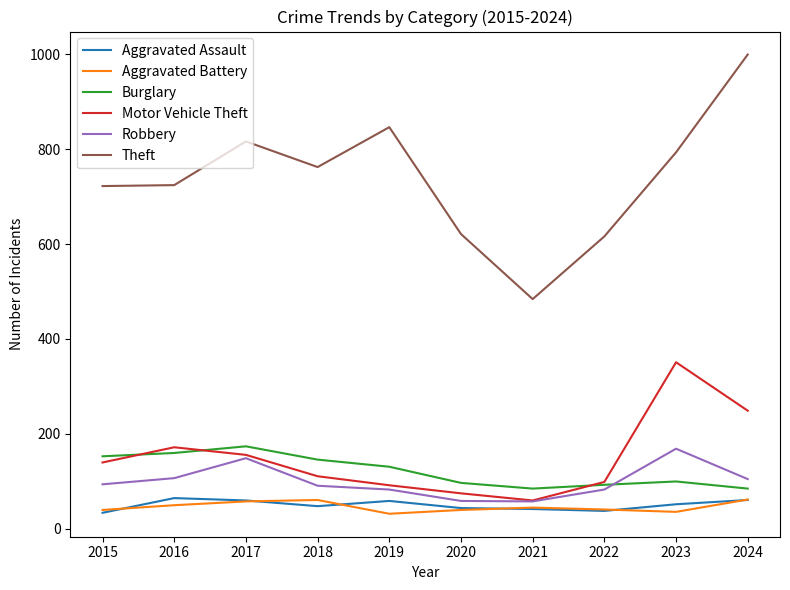

The Theft series shows 369 at 2018. True or false?

False